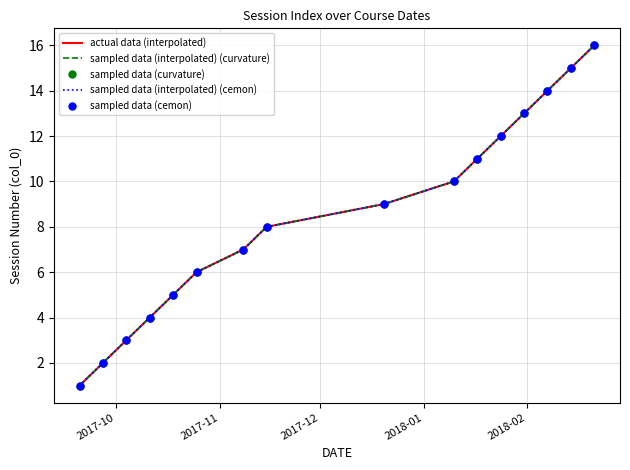

What is the sum of all actual data (interpolated) values?

136